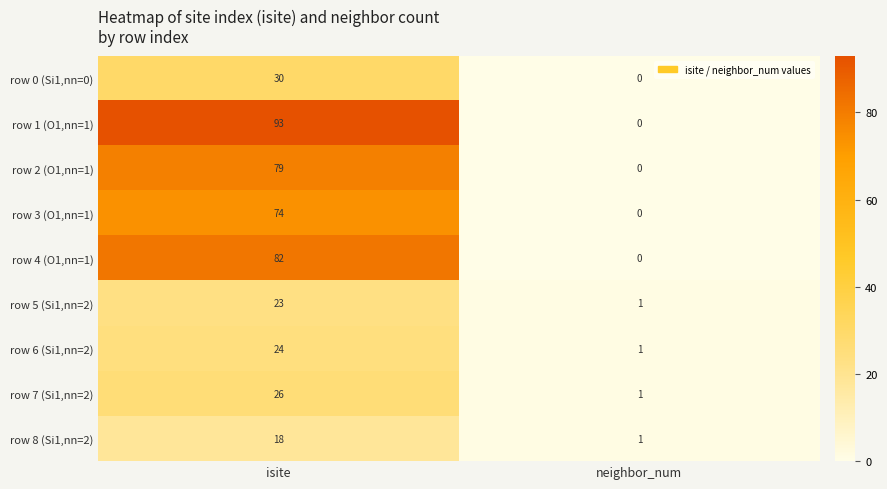

What is the sum of the row 0 (Si1,nn=0) values at neighbor_num and isite?

30